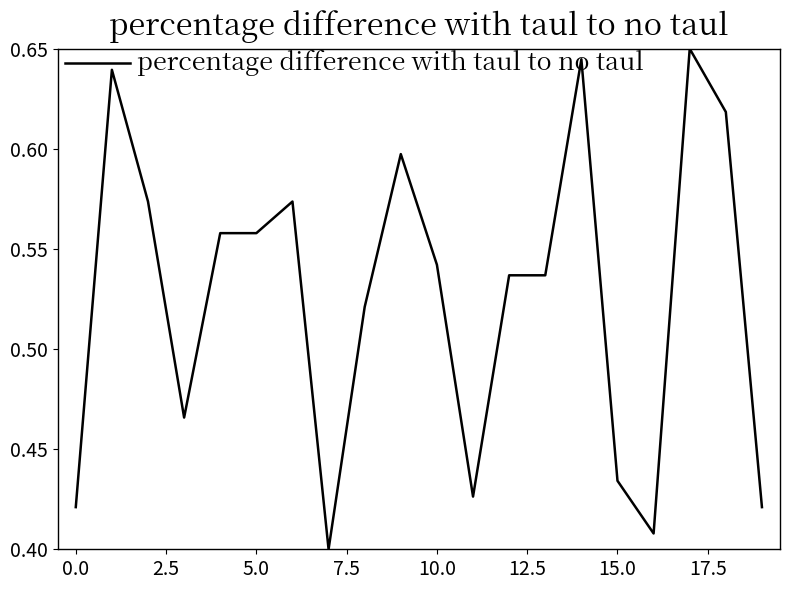

How many lines are shown in the chart?

1